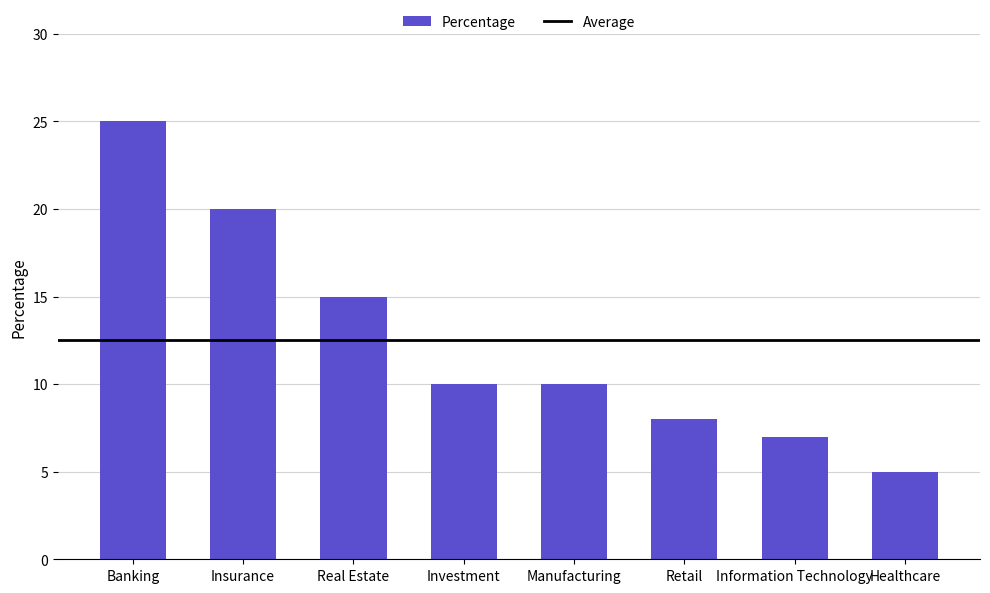

What is the smallest value displayed?

5